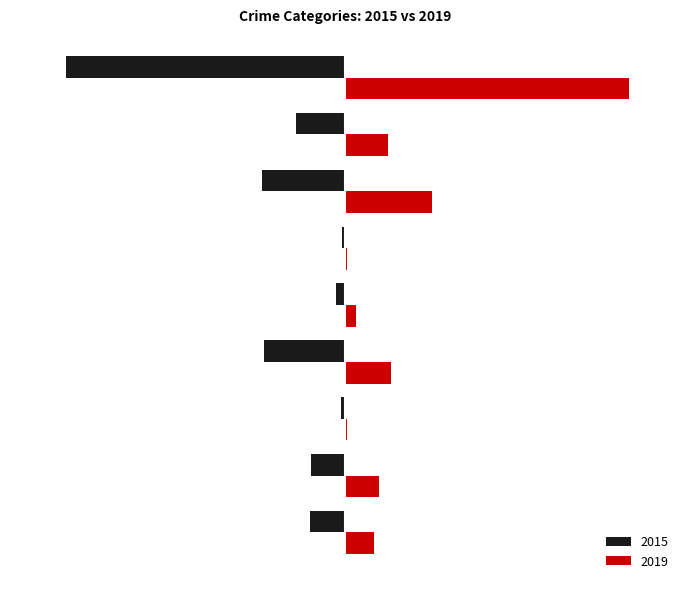

What is the sum of all 2019 values?

1687